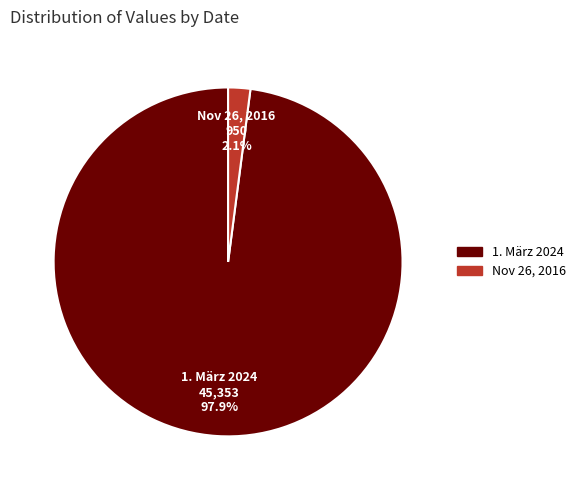

How many segments does this pie chart have?

2